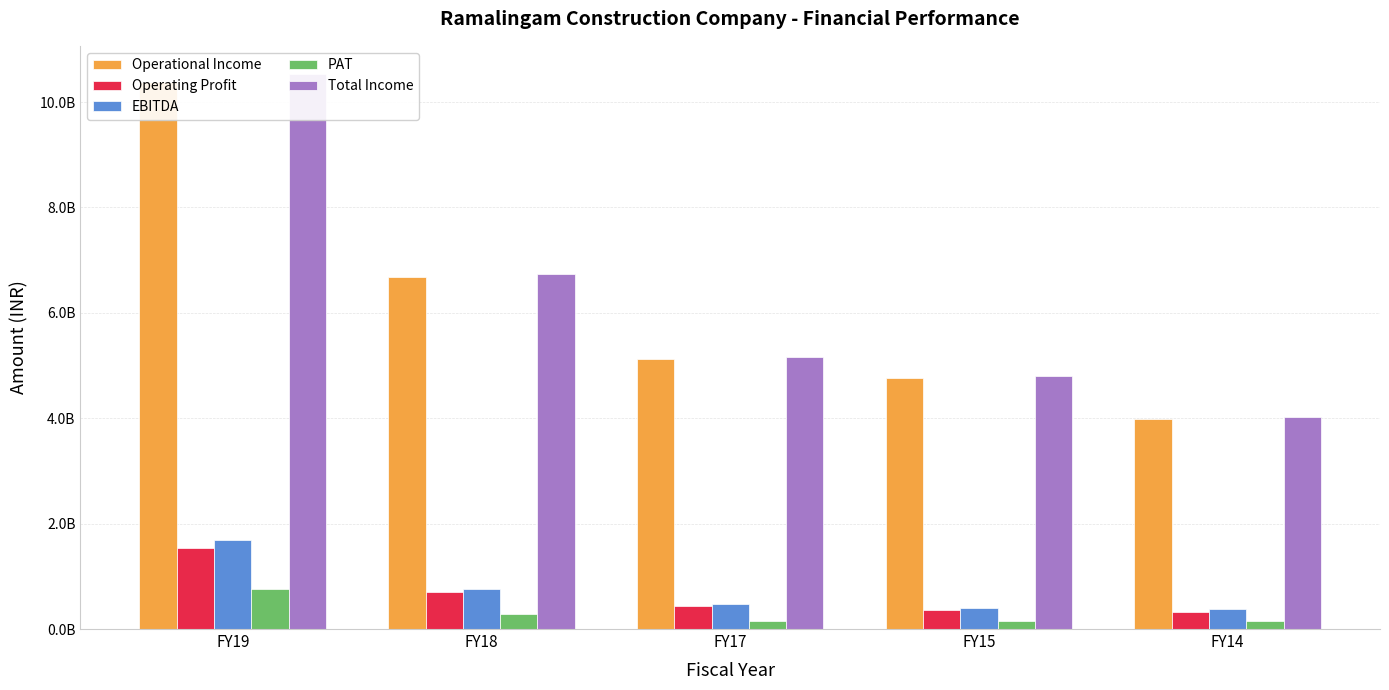

What is the approximate value of EBITDA at FY14?

376708285.0